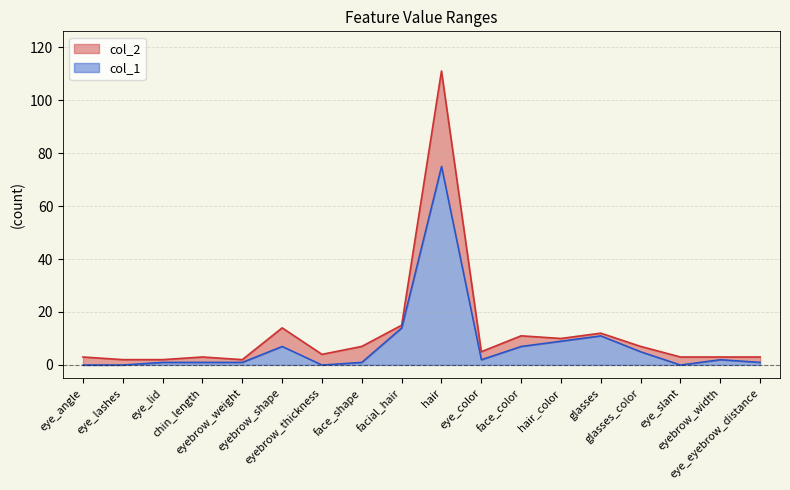

The col_1 series shows 11 at glasses. True or false?

True